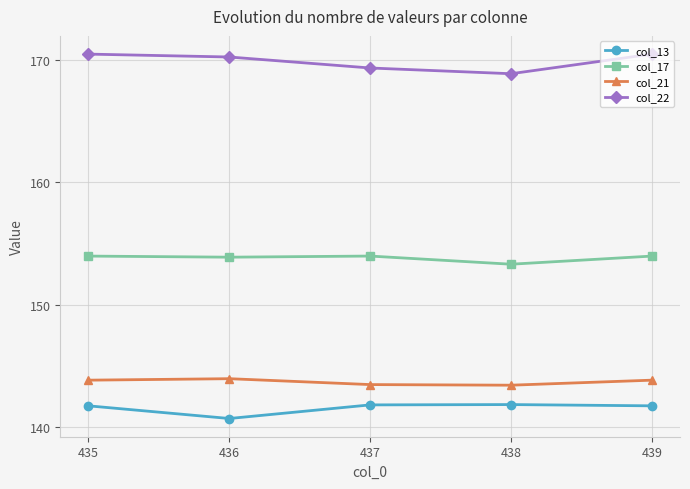

Rank the series at 435 from highest to lowest value.

col_22, col_17, col_21, col_13